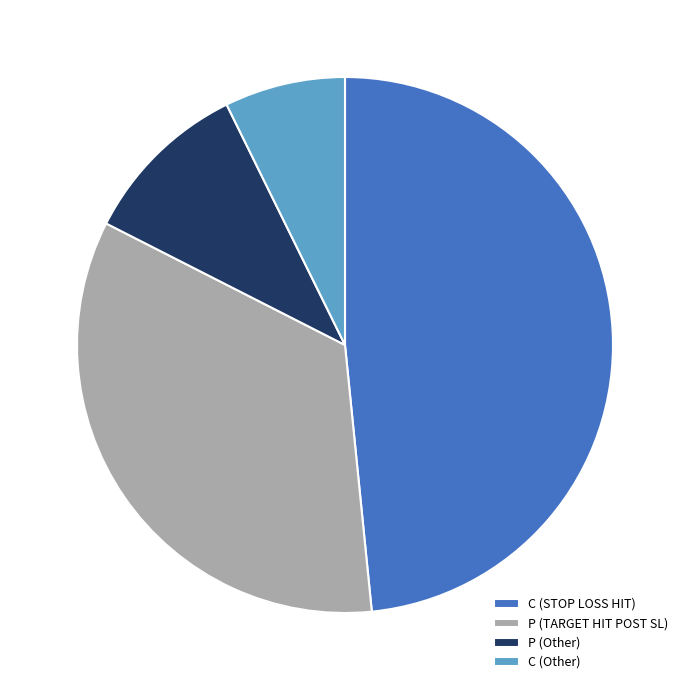

True or false: P (TARGET HIT POST SL) accounts for 34% of the total.

True